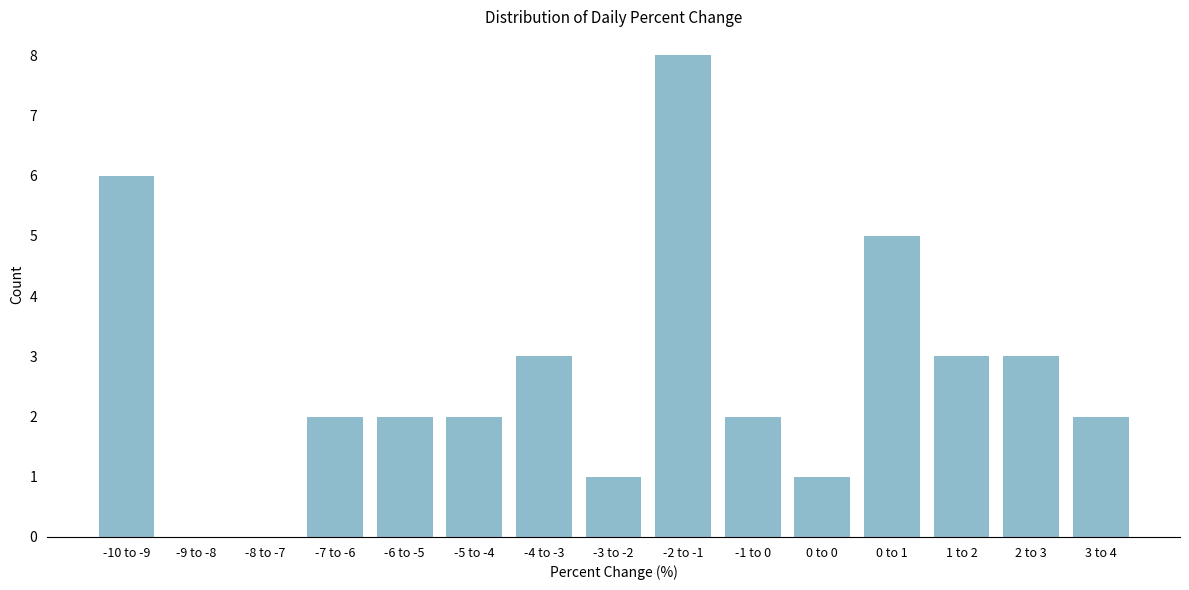

Reading left to right, extract all data points from this chart.

-10 to -9=6	-9 to -8=0	-8 to -7=0	-7 to -6=2	-6 to -5=2	-5 to -4=2	-4 to -3=3	-3 to -2=1	-2 to -1=8	-1 to 0=2	0 to 0=1	0 to 1=5	1 to 2=3	2 to 3=3	3 to 4=2